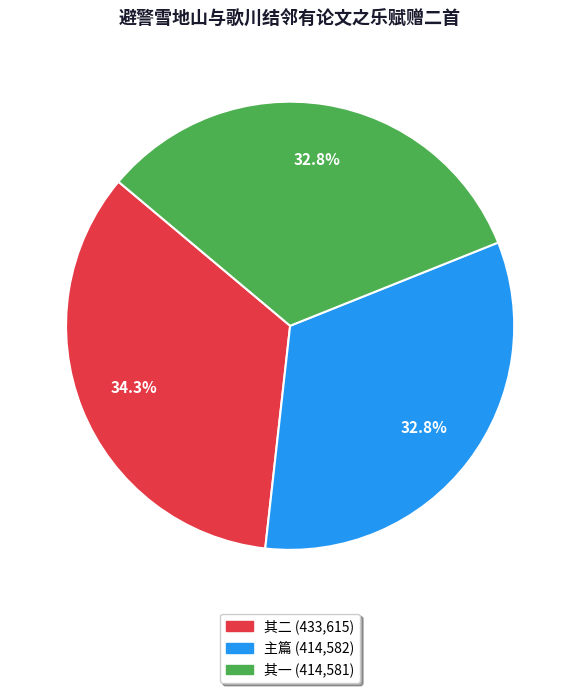

Is there any slice that represents more than half of the pie?

No